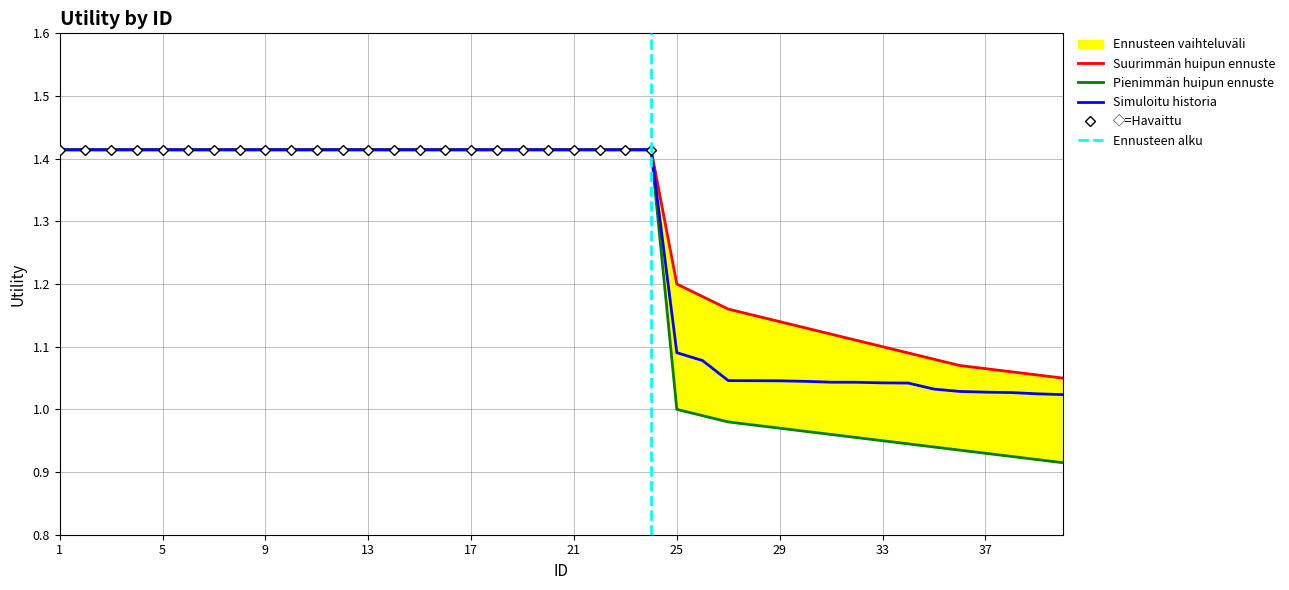

At which label is the value closest to 1?

40